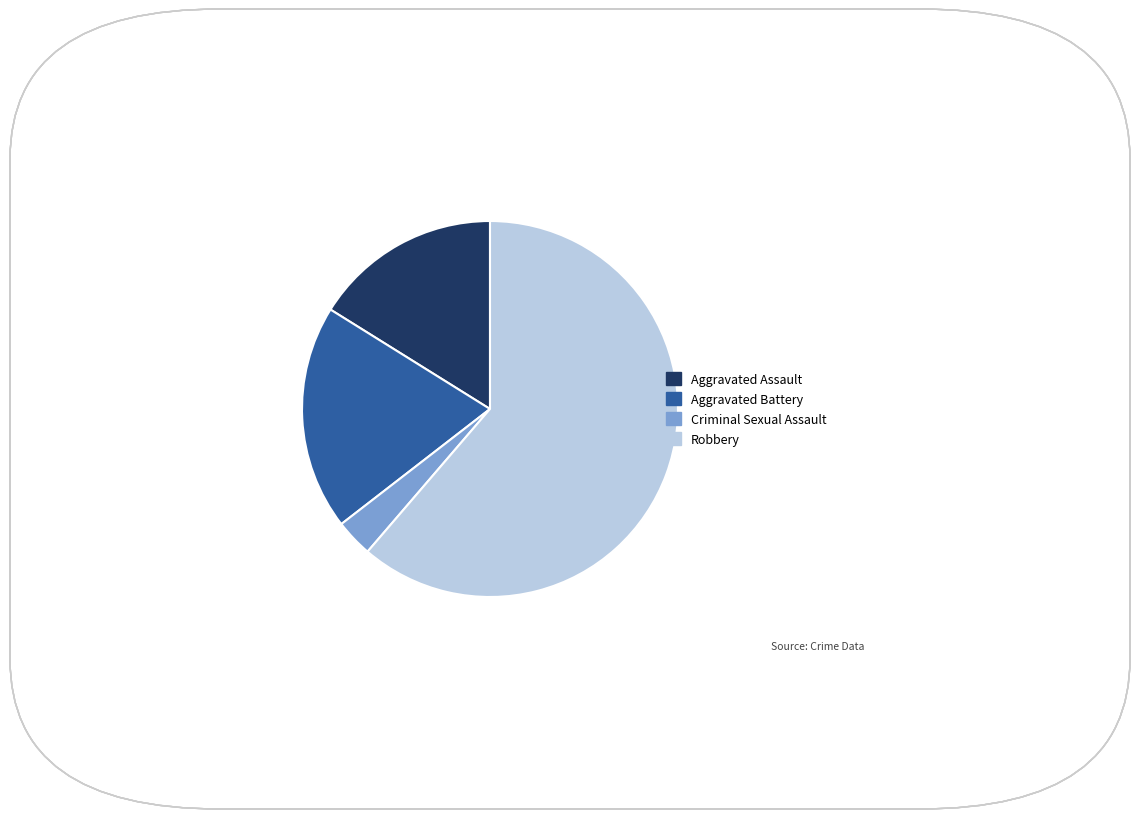

Rank the categories by value from lowest to highest.

Criminal Sexual Assault, Aggravated Assault, Aggravated Battery, Robbery